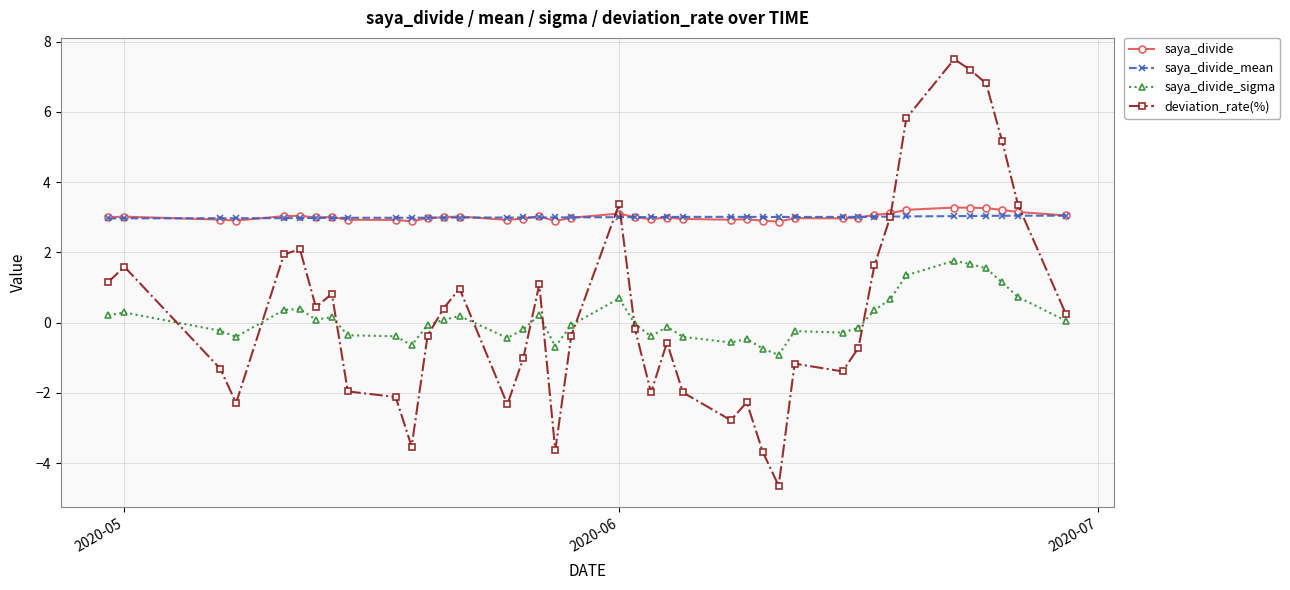

True or false: saya_divide and saya_divide_sigma cross at least once.

False